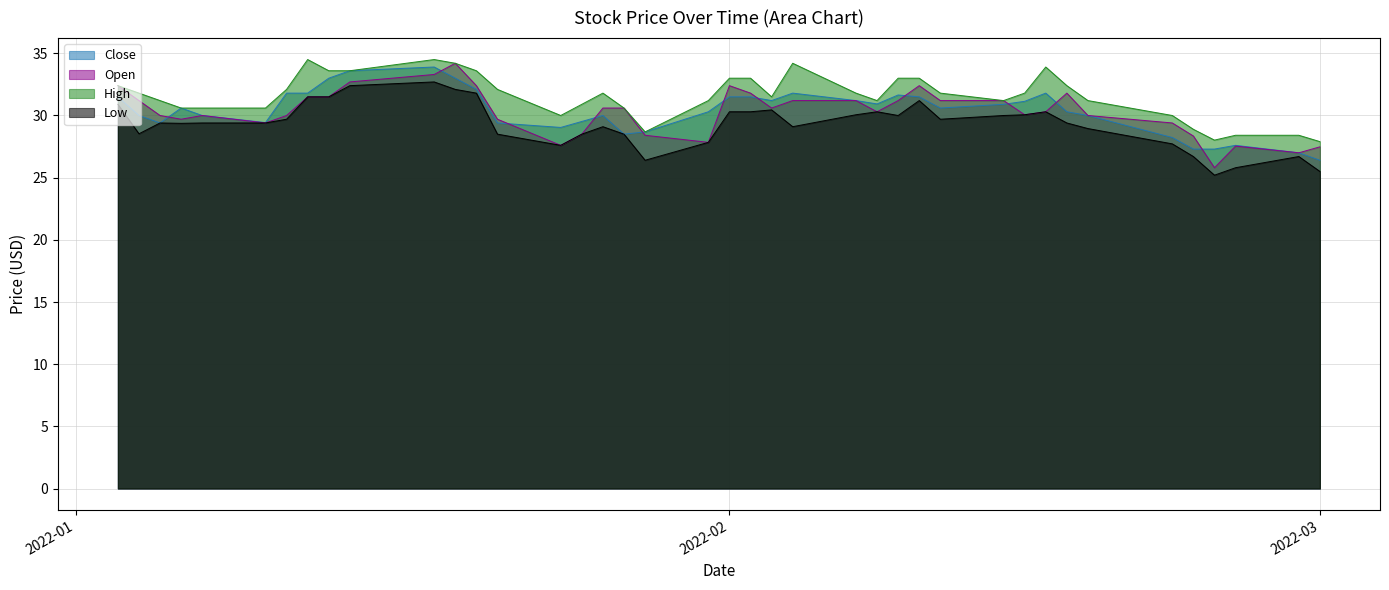

What is the total value across all series at 2022-02-04?

126.3